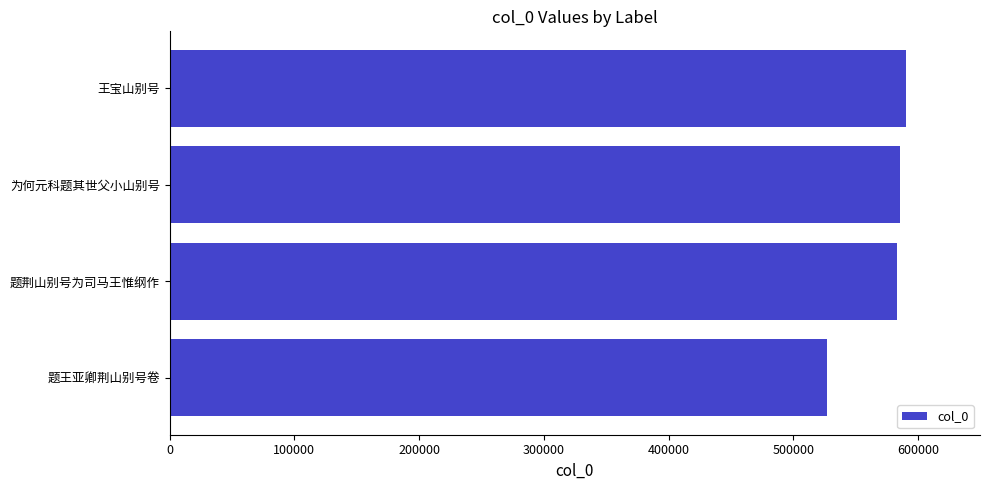

What is the greatest value displayed?

590732